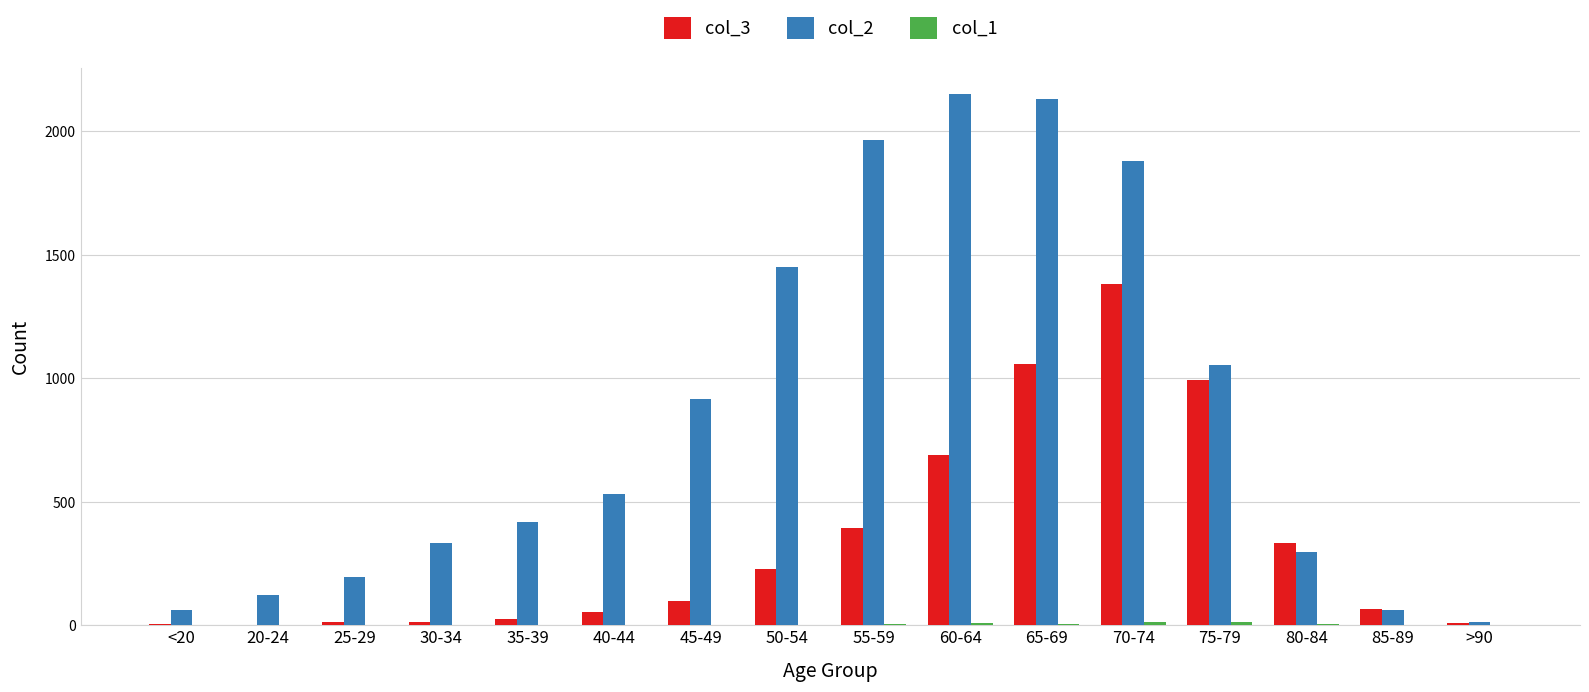

At which category is the sum across all series the highest?

70-74